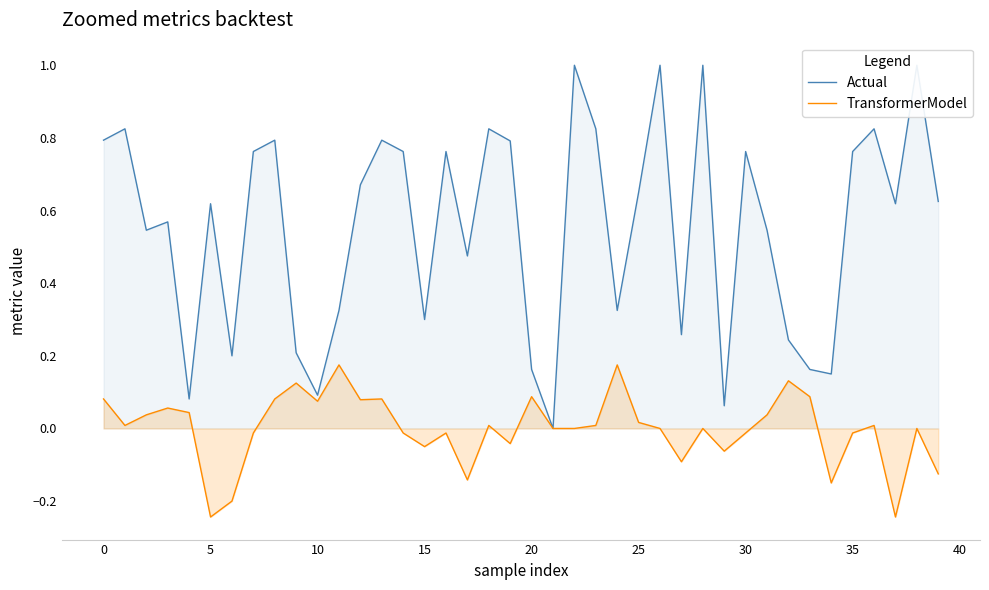

True or false: TransformerModel and Actual intersect in this chart.

False